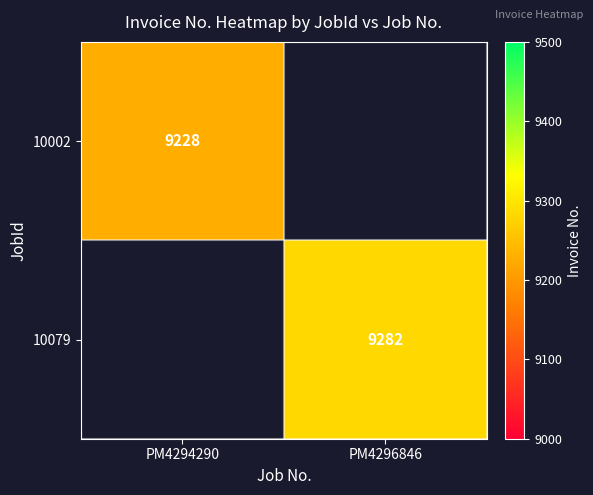

At which category does the chart reach its minimum across all series?

PM4294290